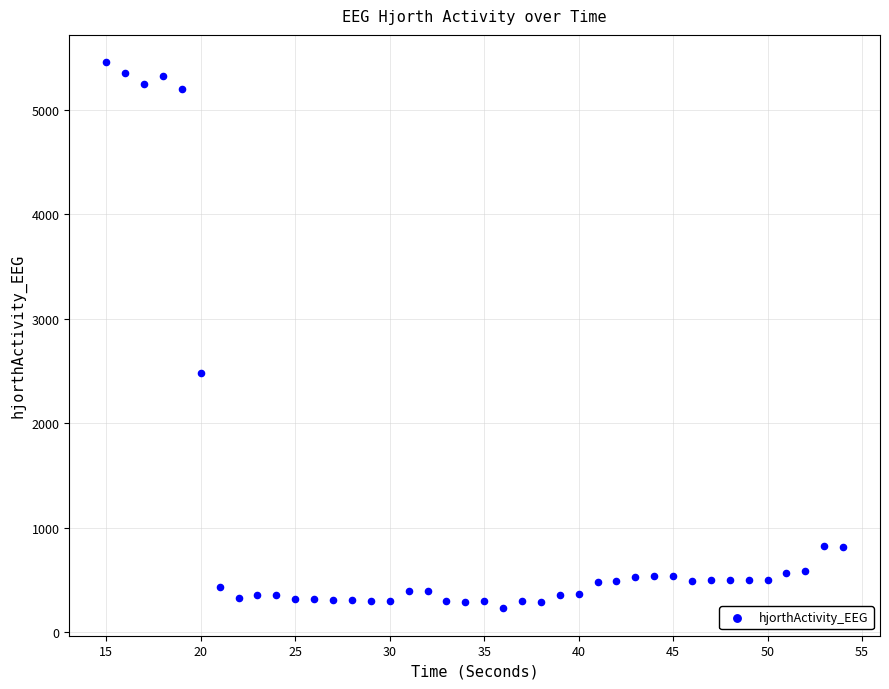

What Y value in the scatter plot is closest to 2842?

2481.2